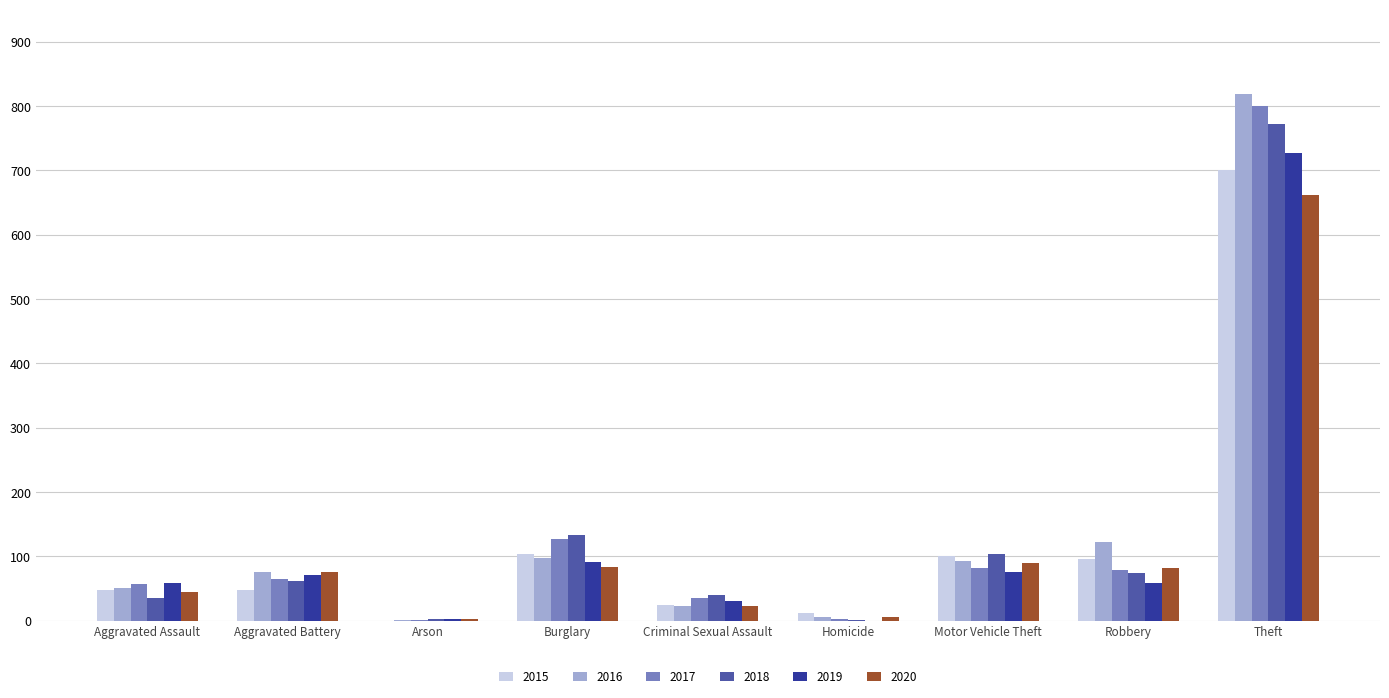

What is the total value across all series at Robbery?

509